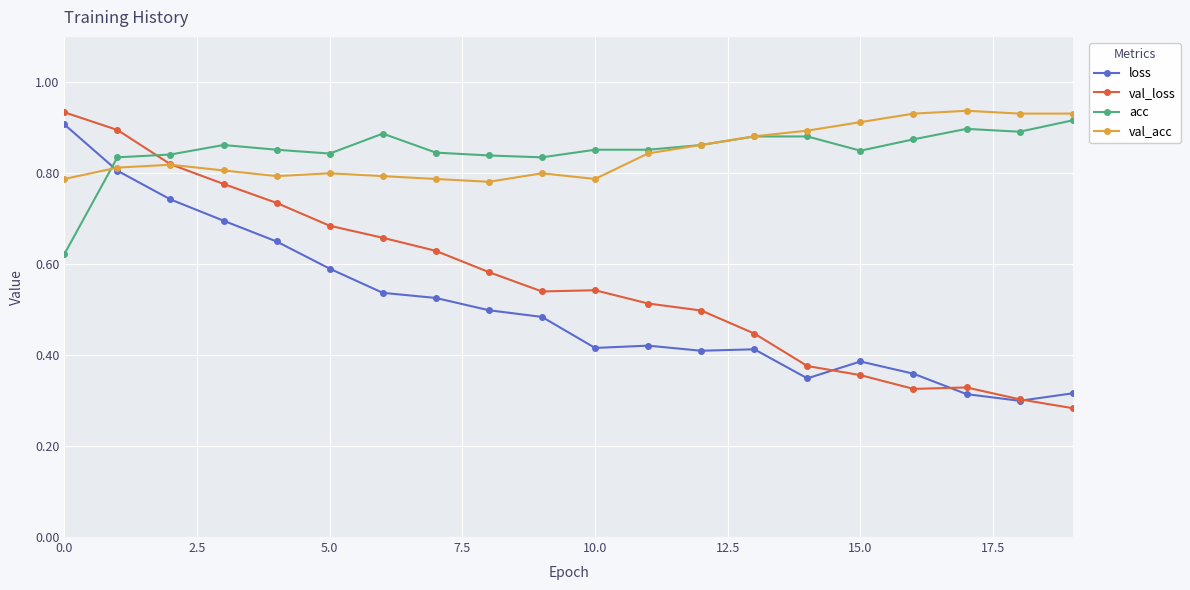

Is this an area chart (filled region under the line)?

No